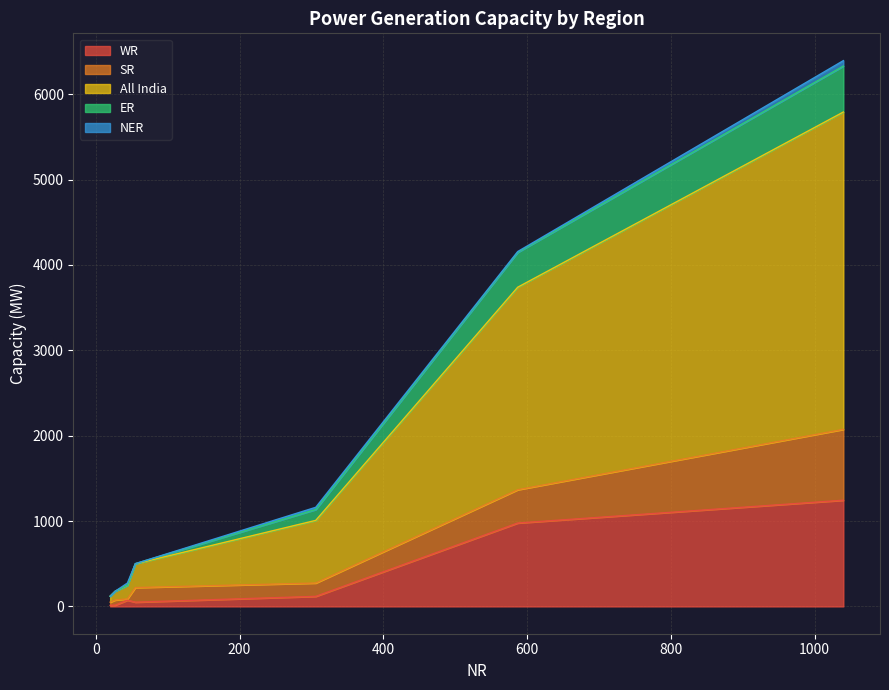

Does the chart display data point markers on the line(s)?

No